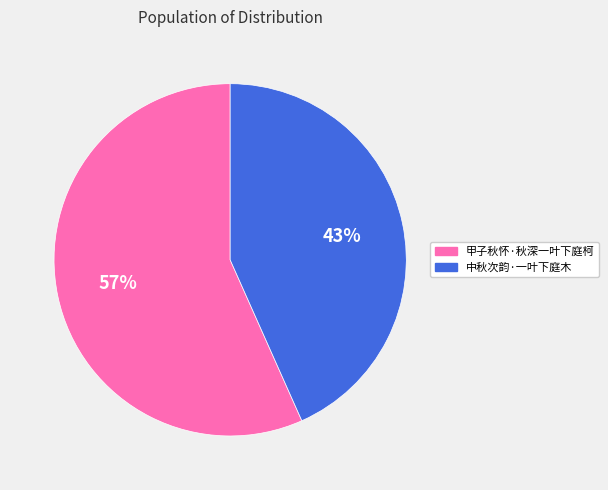

Which has a higher value, 中秋次韵·一叶下庭木 or 甲子秋怀·秋深一叶下庭柯?

甲子秋怀·秋深一叶下庭柯